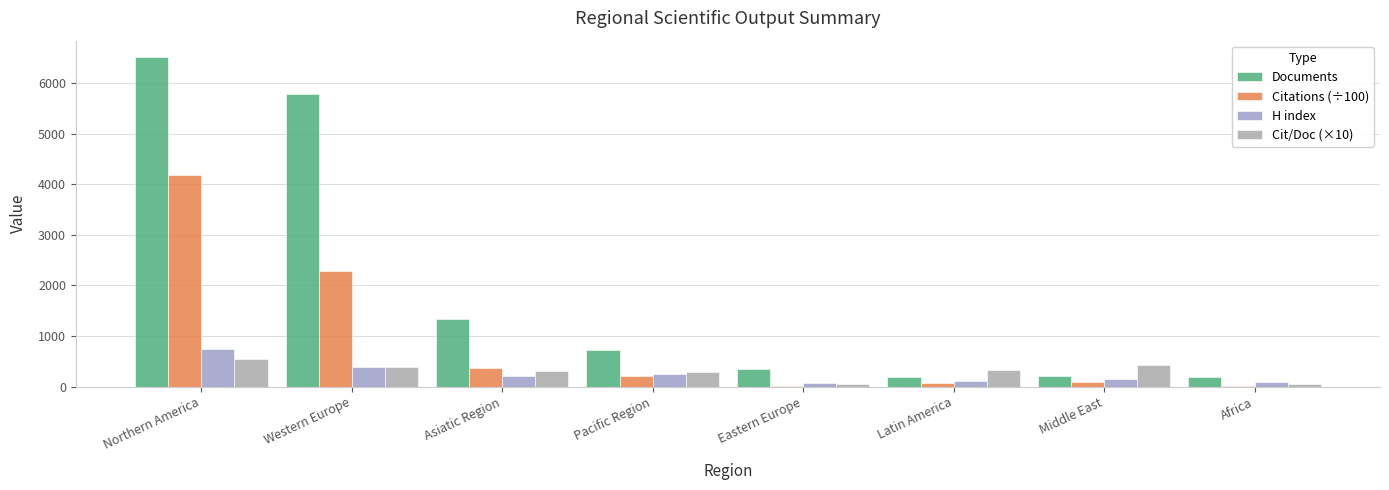

What is the difference between the maximum and minimum values in the Citations (÷100) series?

4173.5